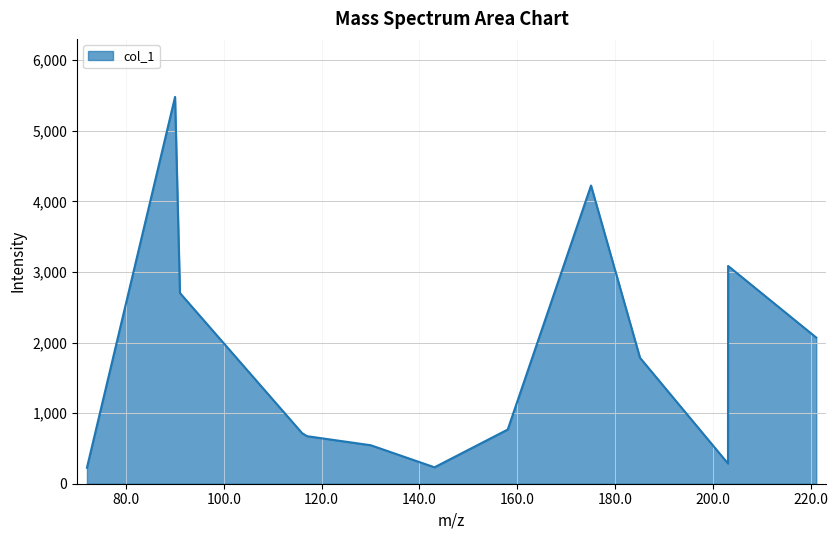

What is the greatest value displayed?

5481.1